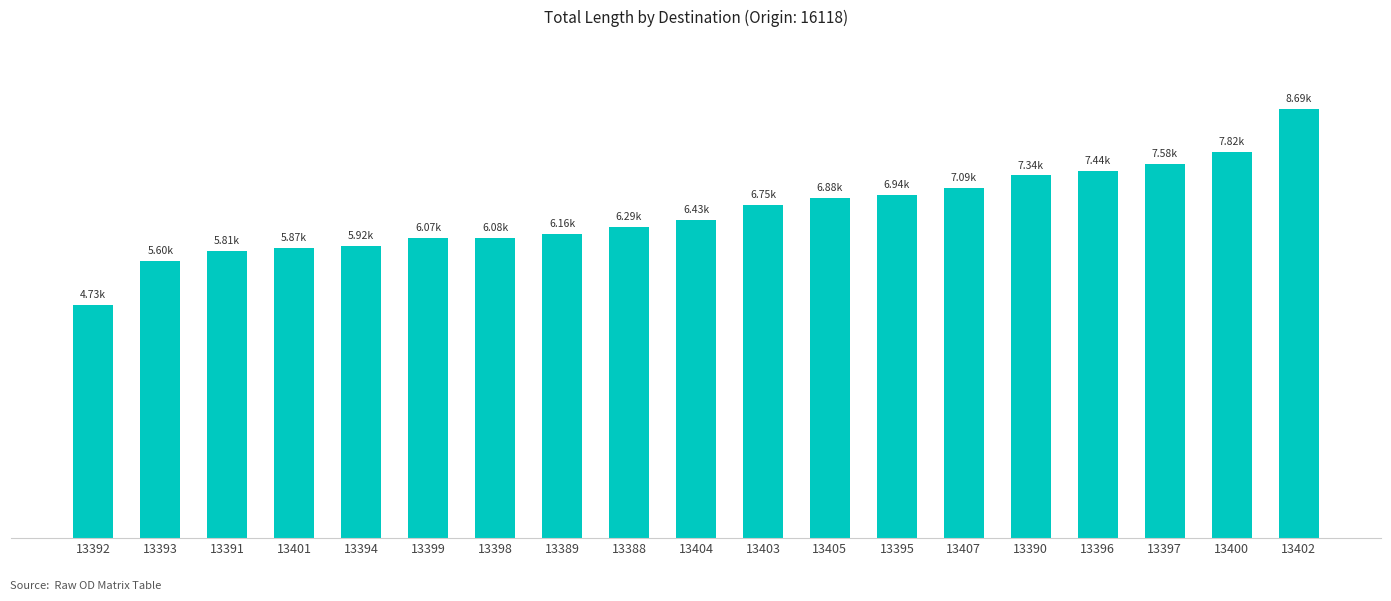

Rank the categories by value from highest to lowest.

13402, 13400, 13397, 13396, 13390, 13407, 13395, 13405, 13403, 13404, 13388, 13389, 13398, 13399, 13394, 13401, 13391, 13393, 13392